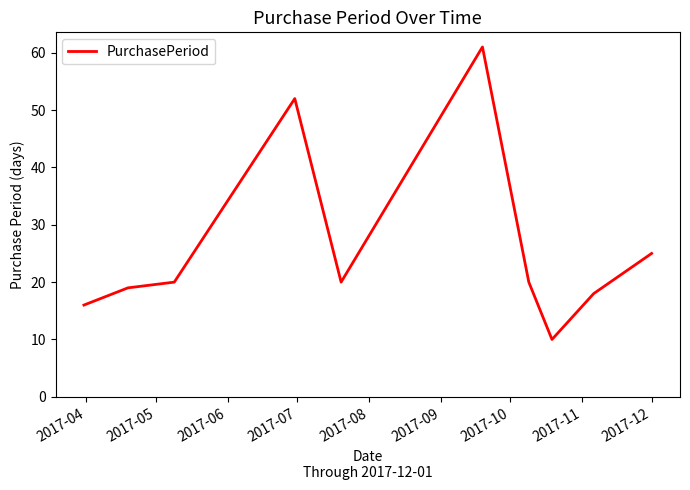

What is the greatest value displayed?

61